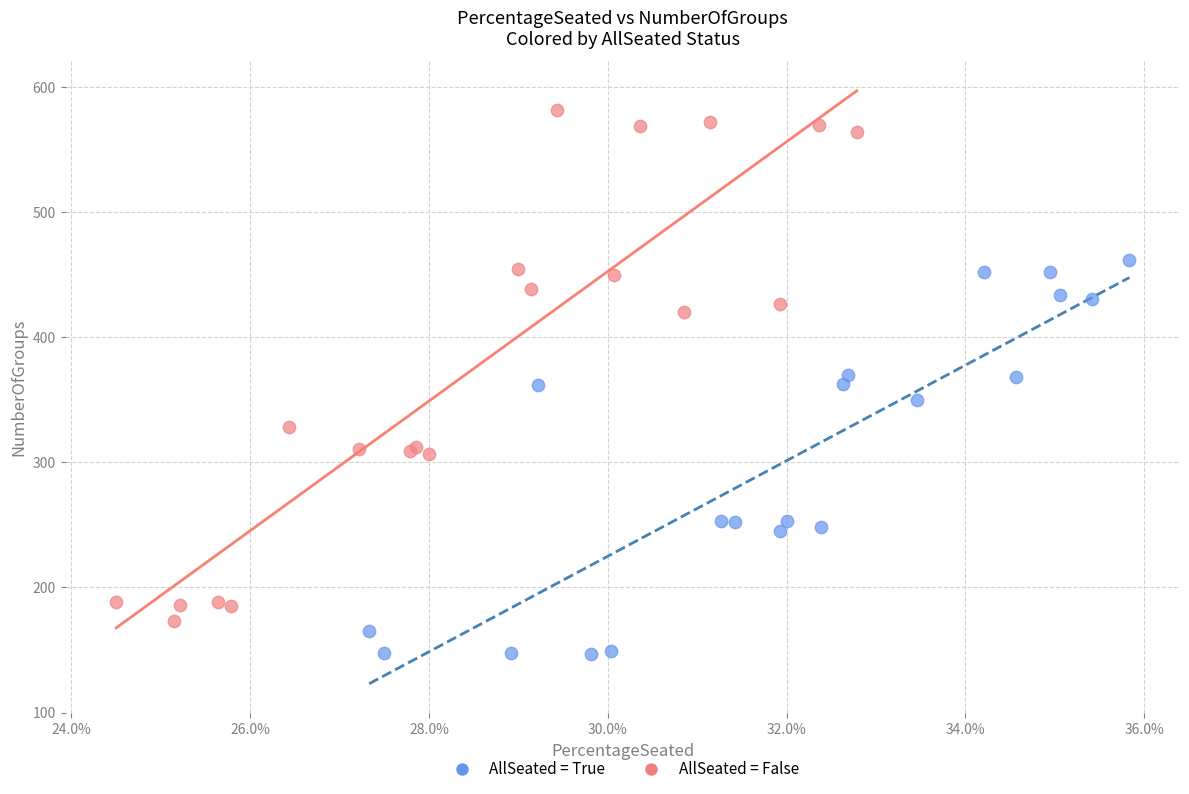

Which series reaches the maximum Y coordinate?

AllSeated = False